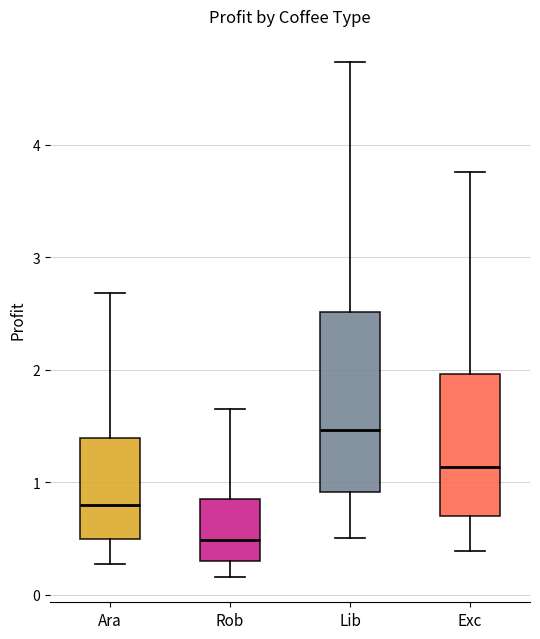

Comparing the boxes themselves (not the whiskers), which one is the tallest?

Lib